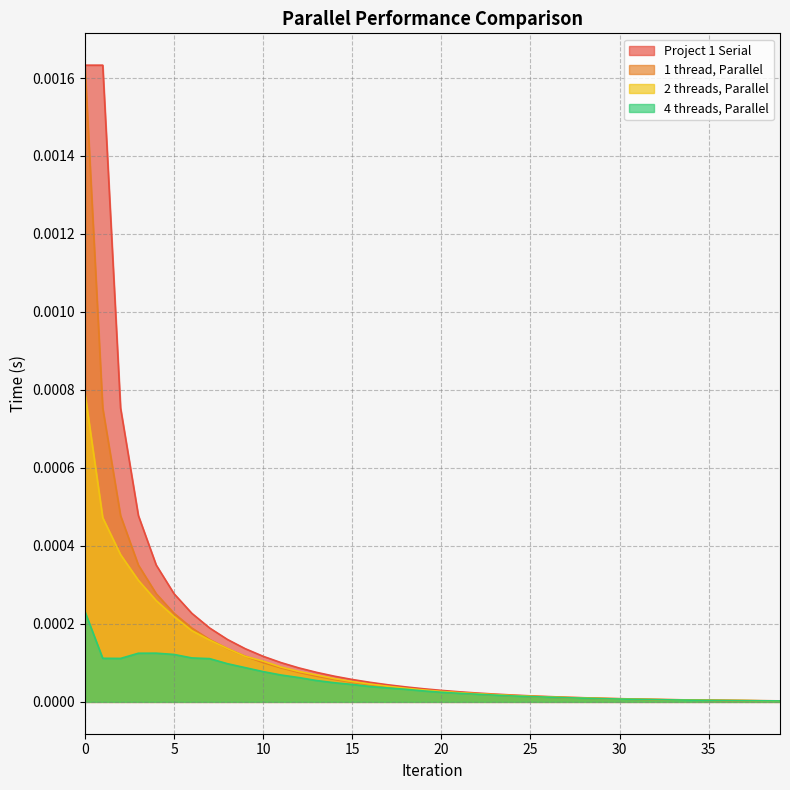

Which series changed the most between 29 and 35?

Project 1 Serial